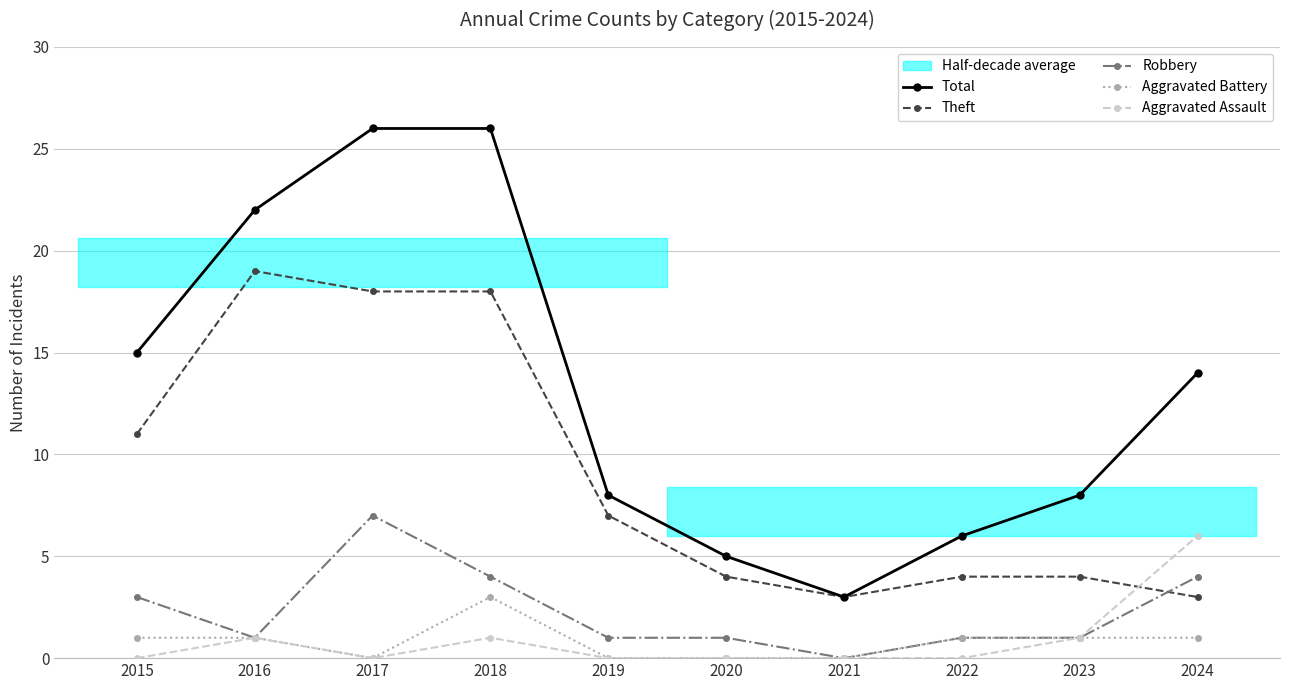

What is the value of the Aggravated Battery point at the 9th from the left?

1